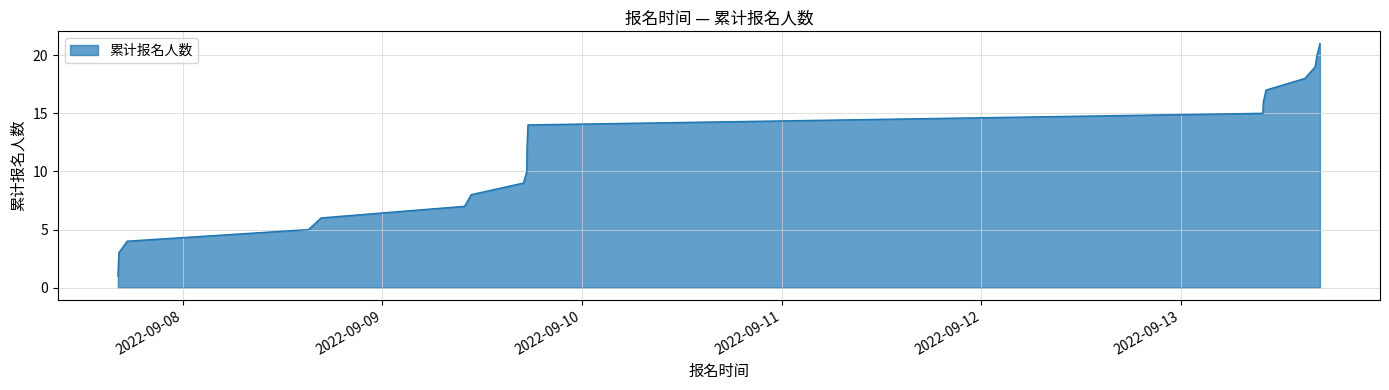

What is the maximum value shown in the chart?

21